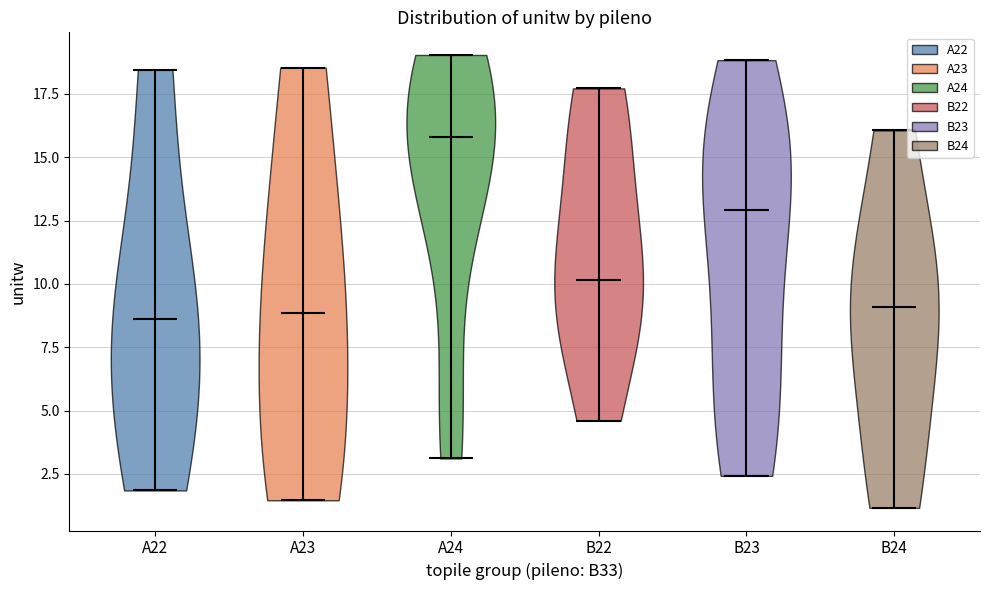

Reading left to right, read every violin against the y-axis: where its median line is, and the lowest and highest points it reaches. The values are not printed on the chart, so give them approximately, as read against the axis.

A22: median line 8.5, lowest point 2.0, highest point 18.5
A23: median line 9.0, lowest point 1.5, highest point 18.5
A24: median line 16.0, lowest point 3.0, highest point 19.0
B22: median line 10.0, lowest point 4.5, highest point 17.5
B23: median line 13.0, lowest point 2.5, highest point 19.0
B24: median line 9.0, lowest point 1.0, highest point 16.0